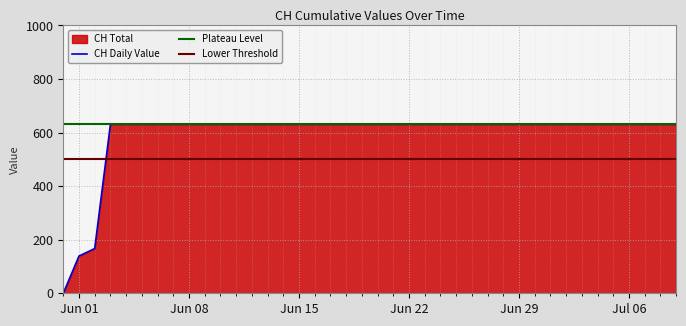

What is the maximum value for CH Daily Value?

631